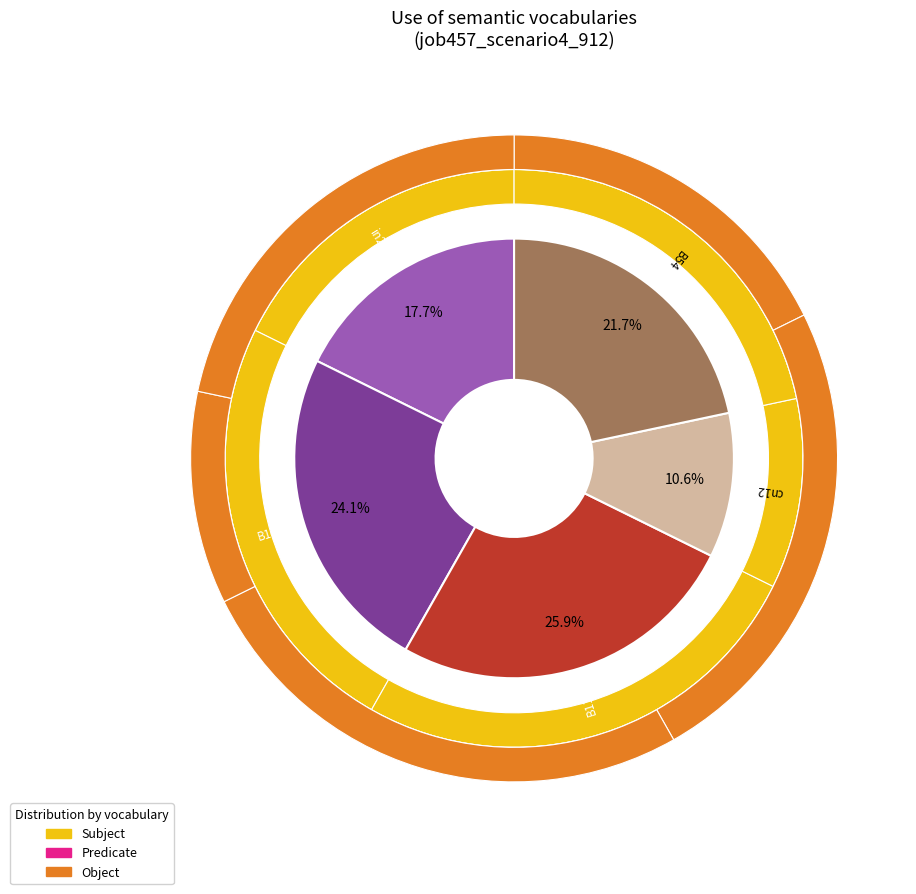

To the nearest percent, what is the average slice percentage?

20%